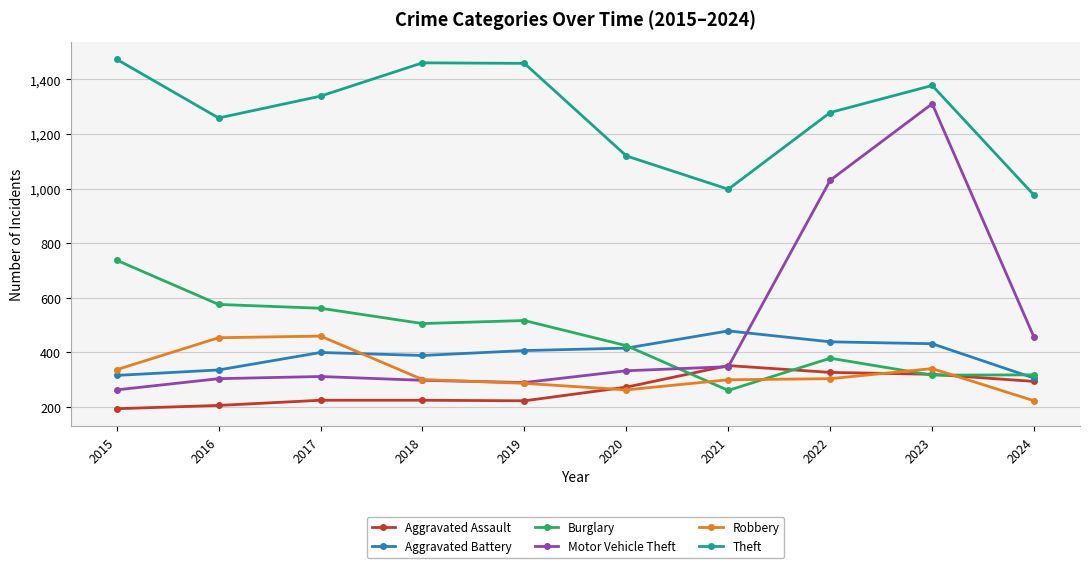

At how many categories does at least one series exceed 644?

10